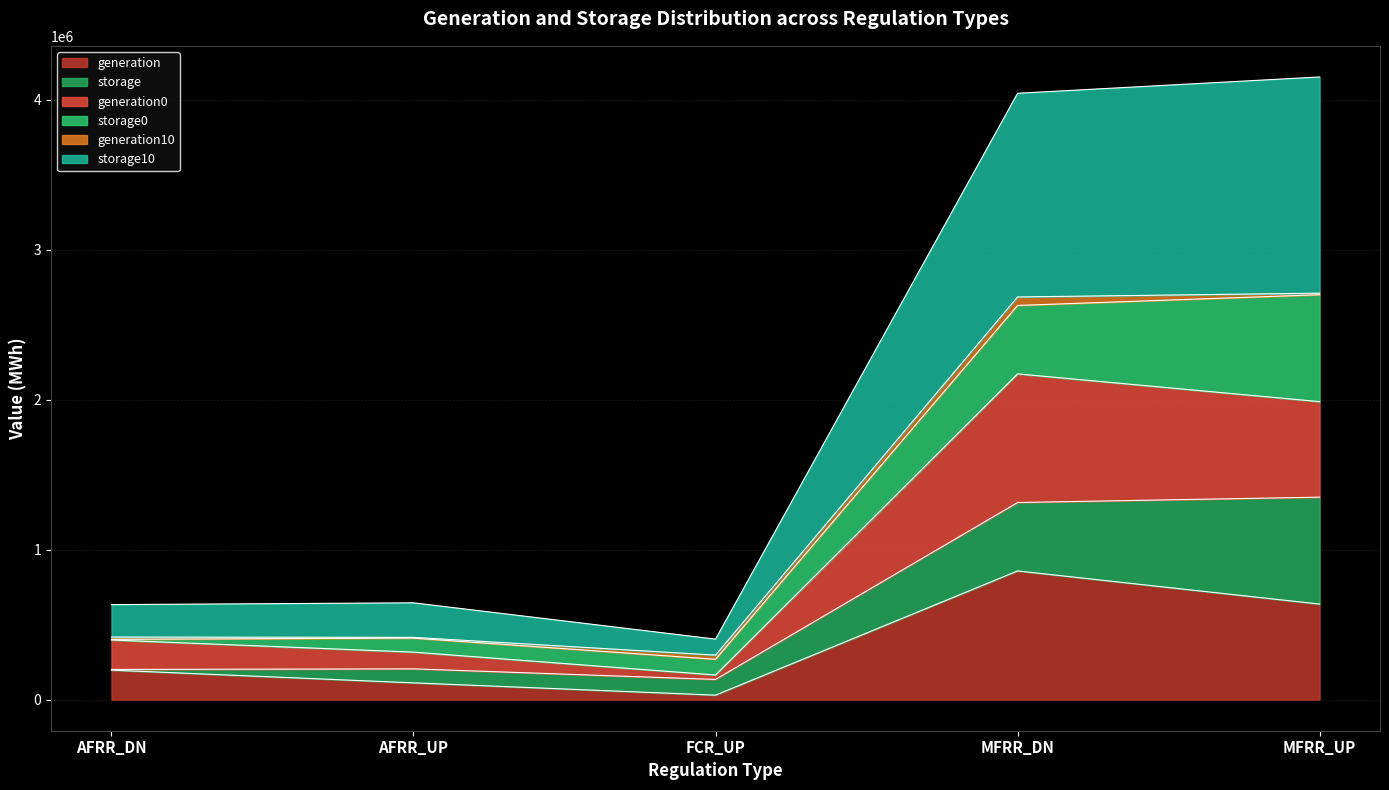

At which category does generation0 reach its first local valley?

FCR_UP